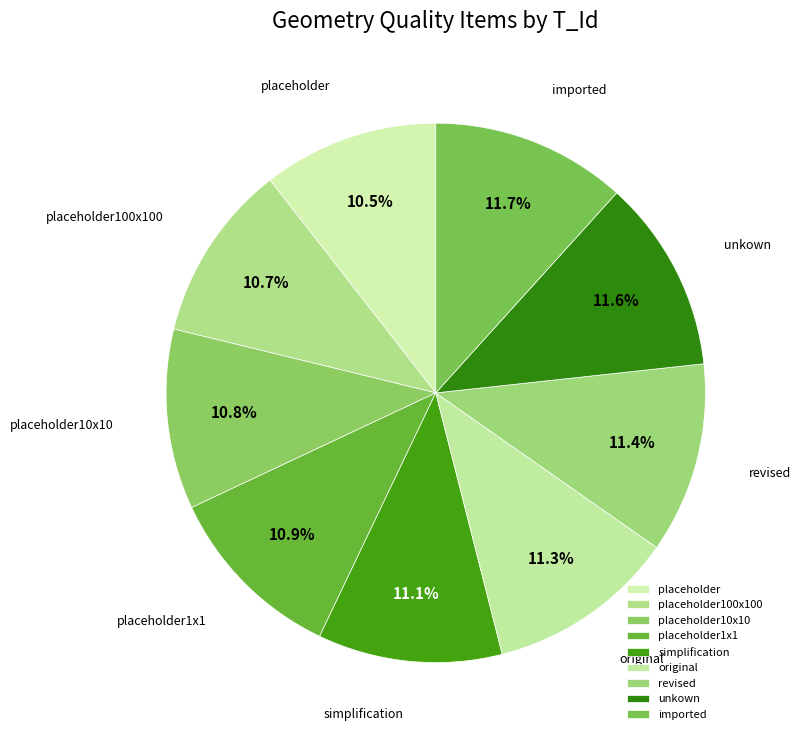

Approximately how many times larger is the value at revised compared to placeholder1x1?

1.0